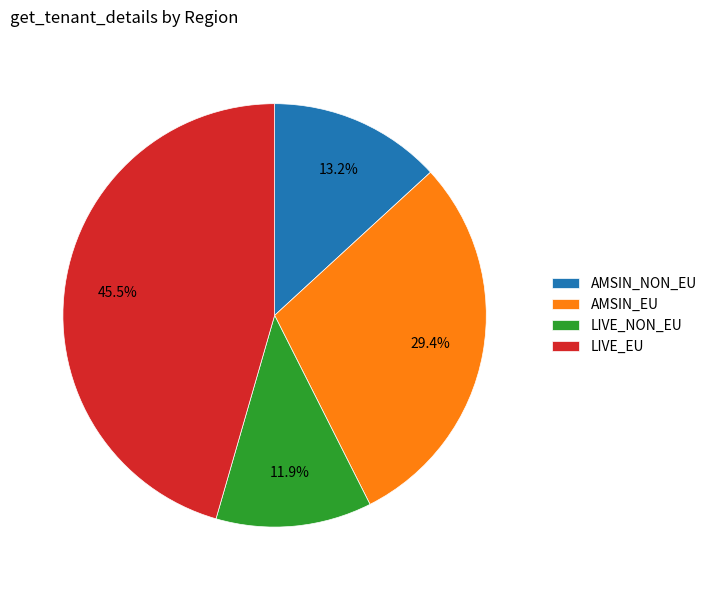

True or false: LIVE_EU accounts for 37% of the total.

False